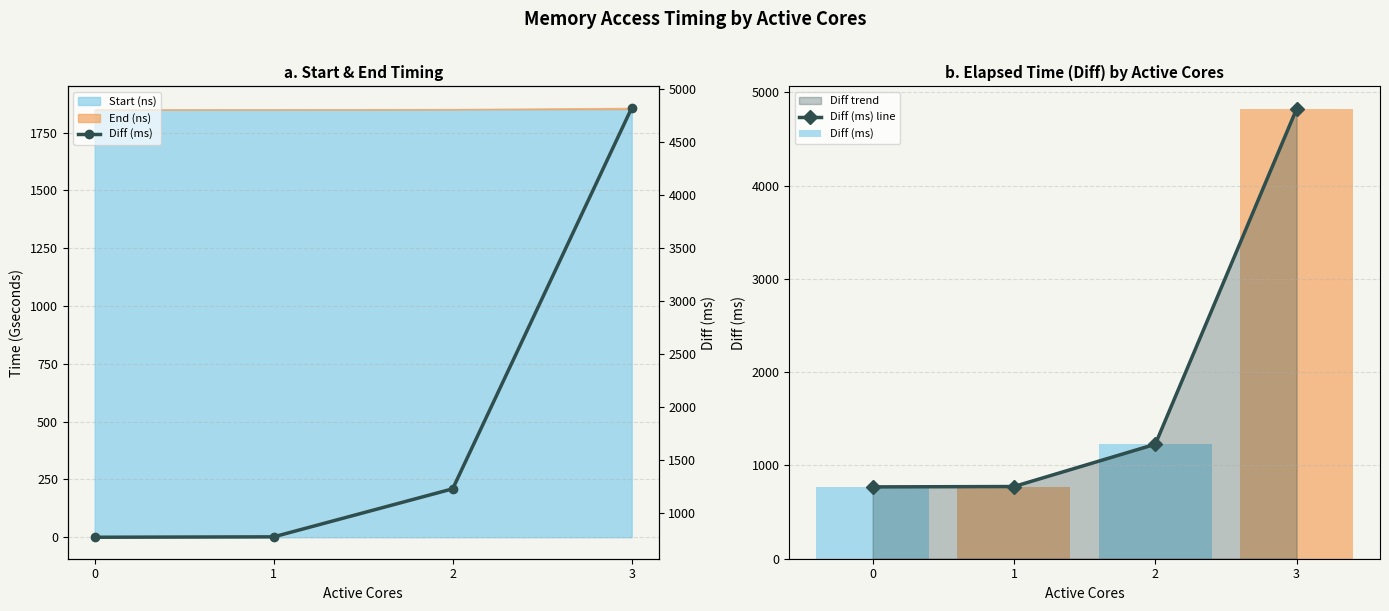

How many values in the Diff (ms) line series are below 1227?

2